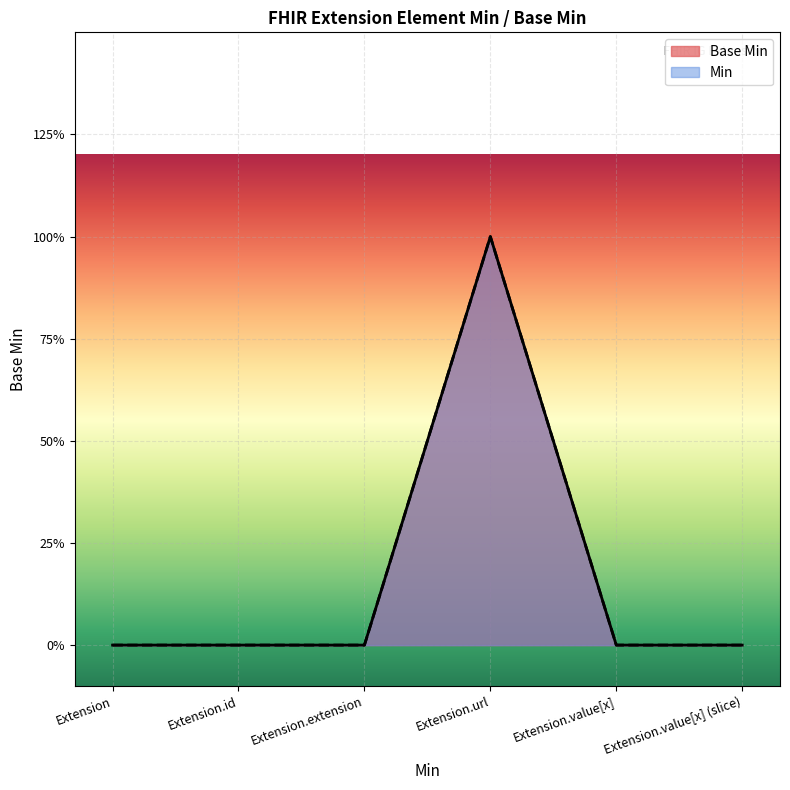

Does the chart display data point markers on the line(s)?

No